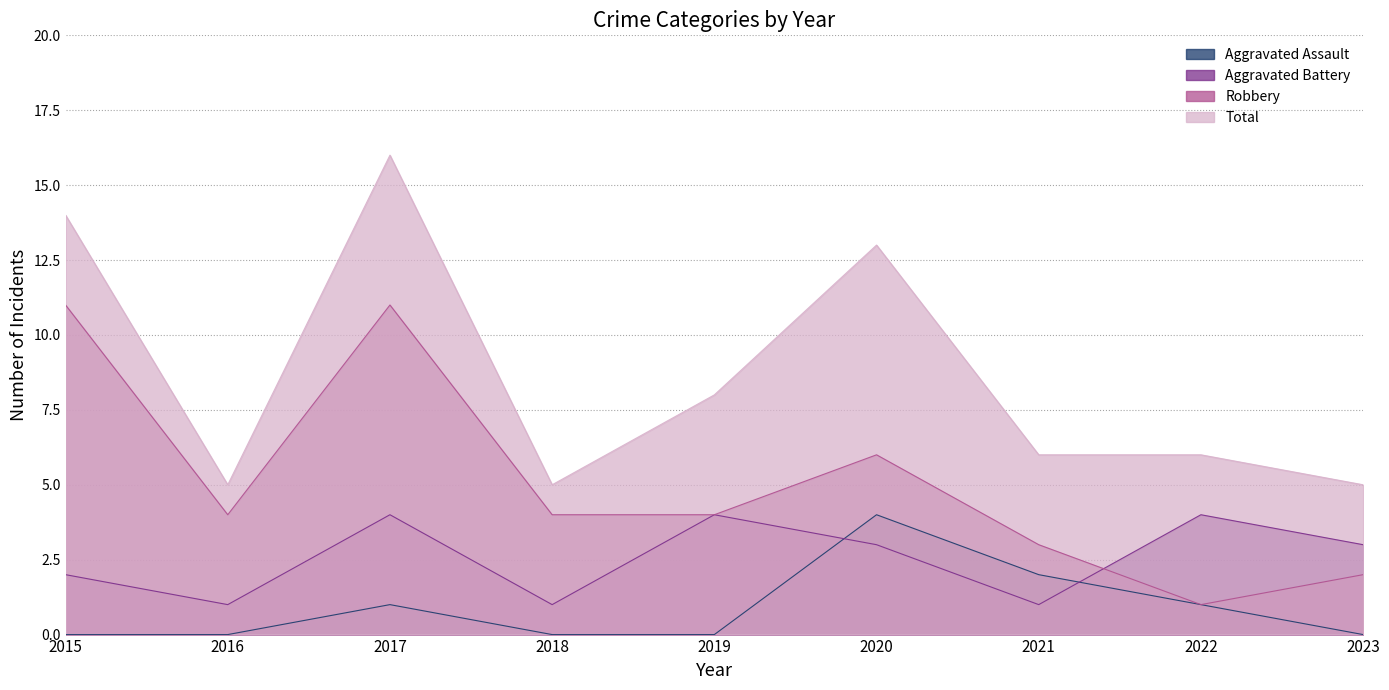

True or false: Aggravated Battery and Total intersect in this chart.

False